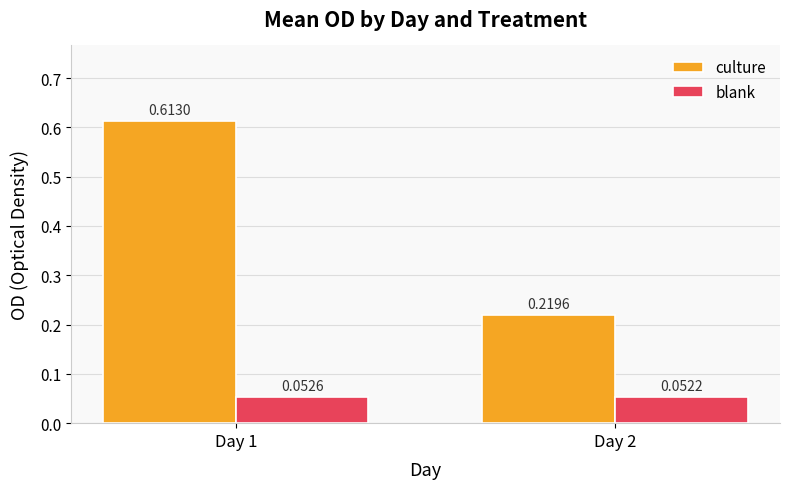

What is the sum of all culture values?

0.8